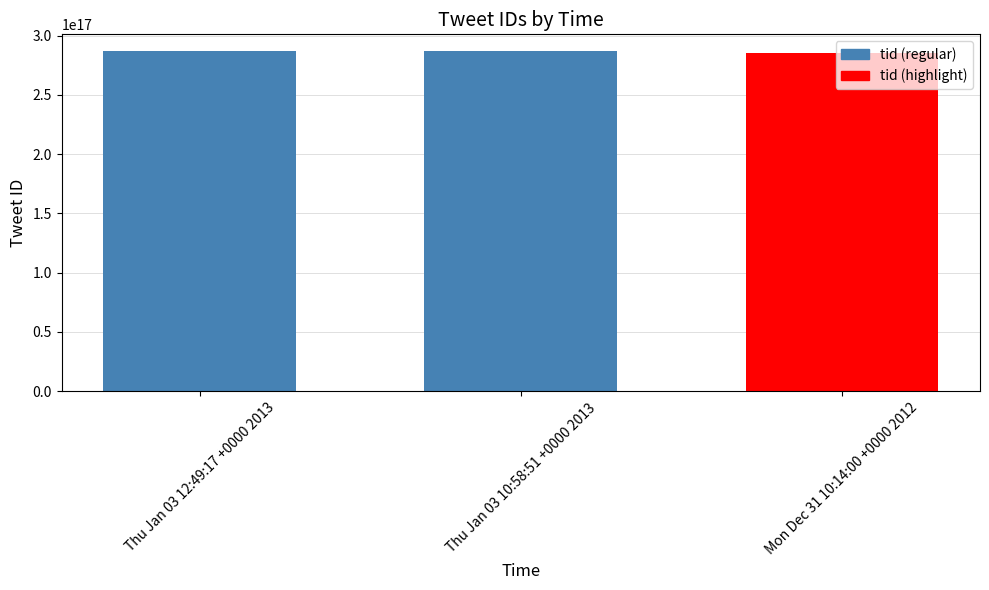

Is it true that the value at Thu Jan 03 10:58:51 +0000 2013 is 286788708924022784?

True